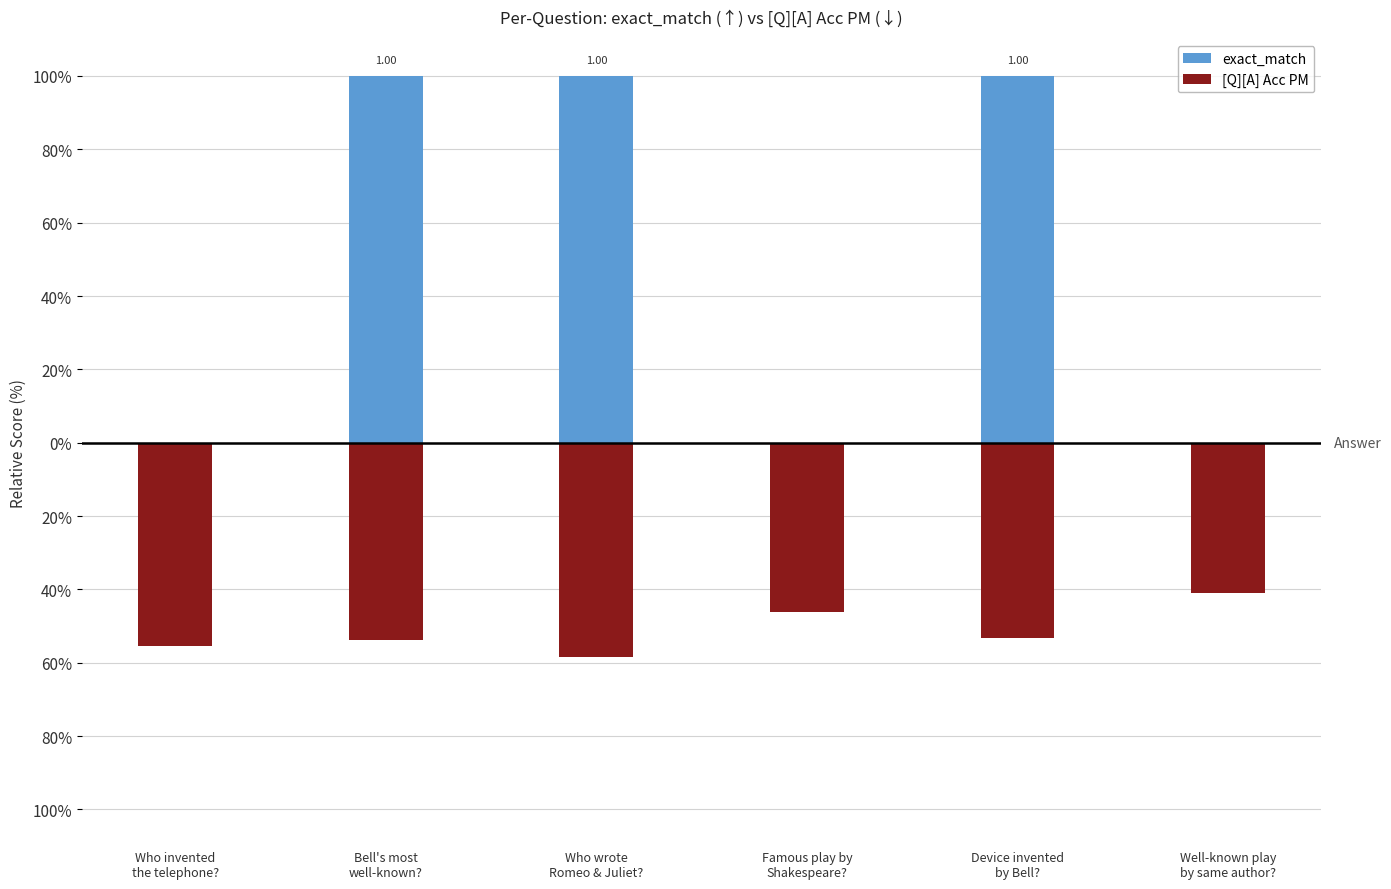

List the series in order of their peak value, lowest first.

[Q][A] Acc PM, exact_match